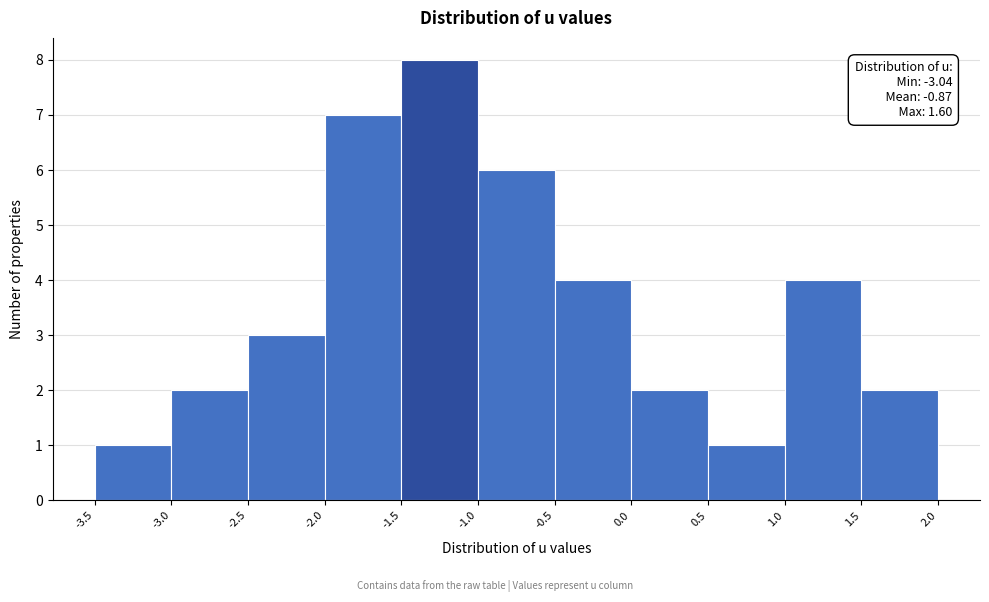

Over which range of the x-axis is the bar tallest?

-1.5 to -1.0